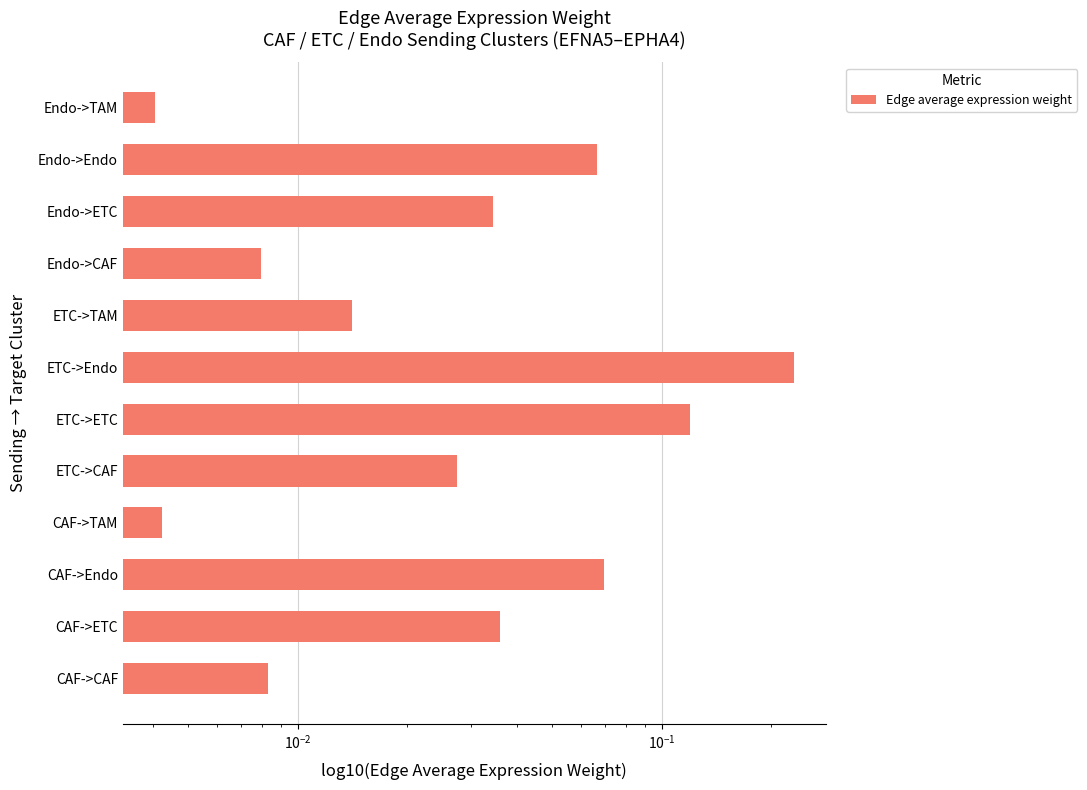

Between CAF->Endo and ETC->Endo, which is larger?

ETC->Endo